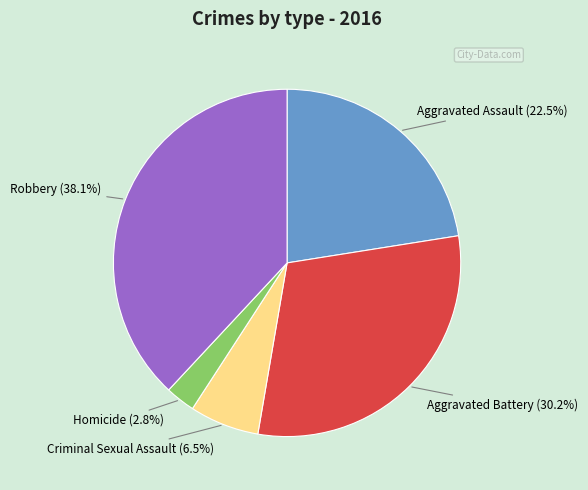

What is the smallest slice in the pie chart?

Homicide